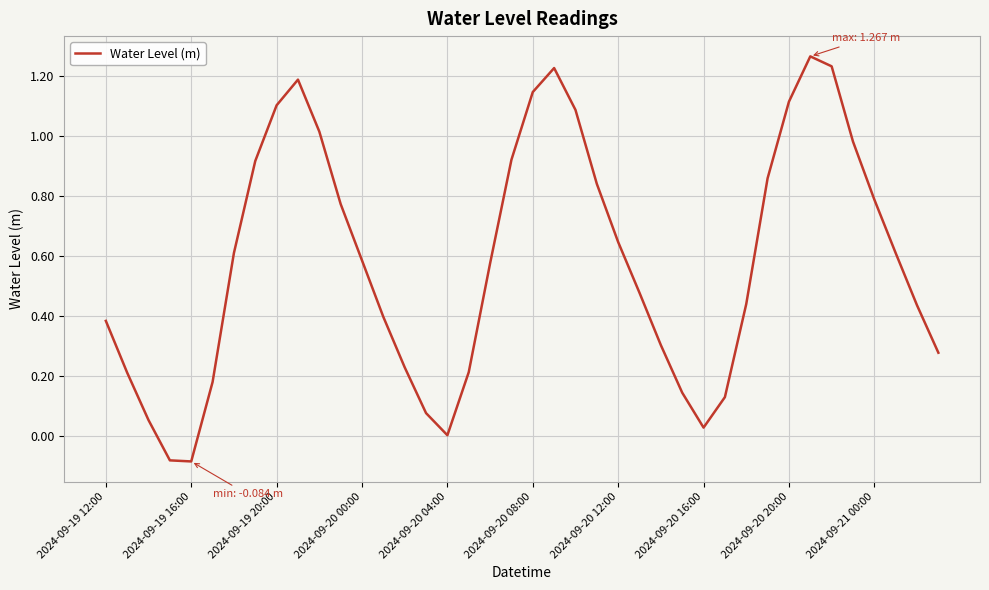

What is the difference between the maximum and minimum values?

1.4